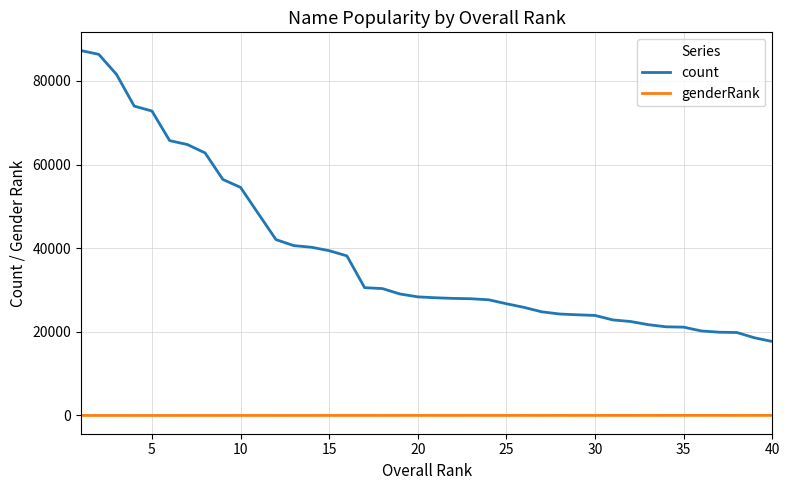

Which series has the largest range (max minus min)?

count